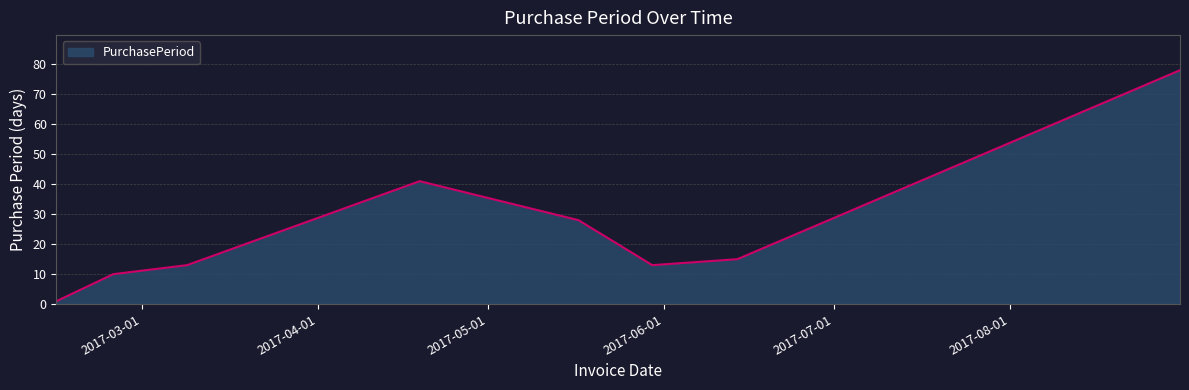

How many categories are shown in the chart?

8